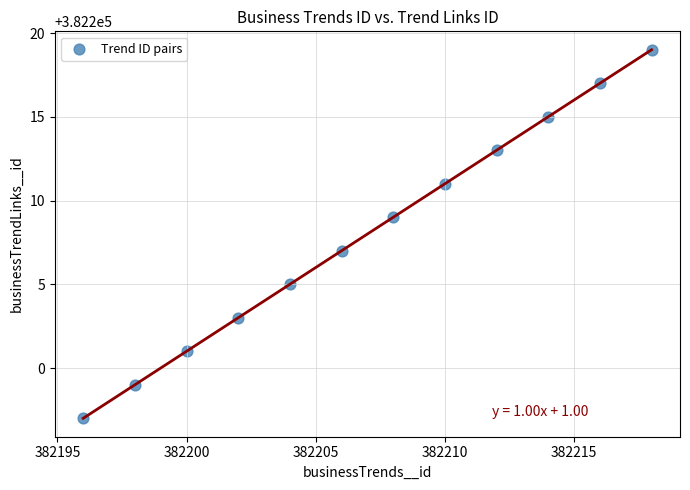

What is the average Y value?

382208